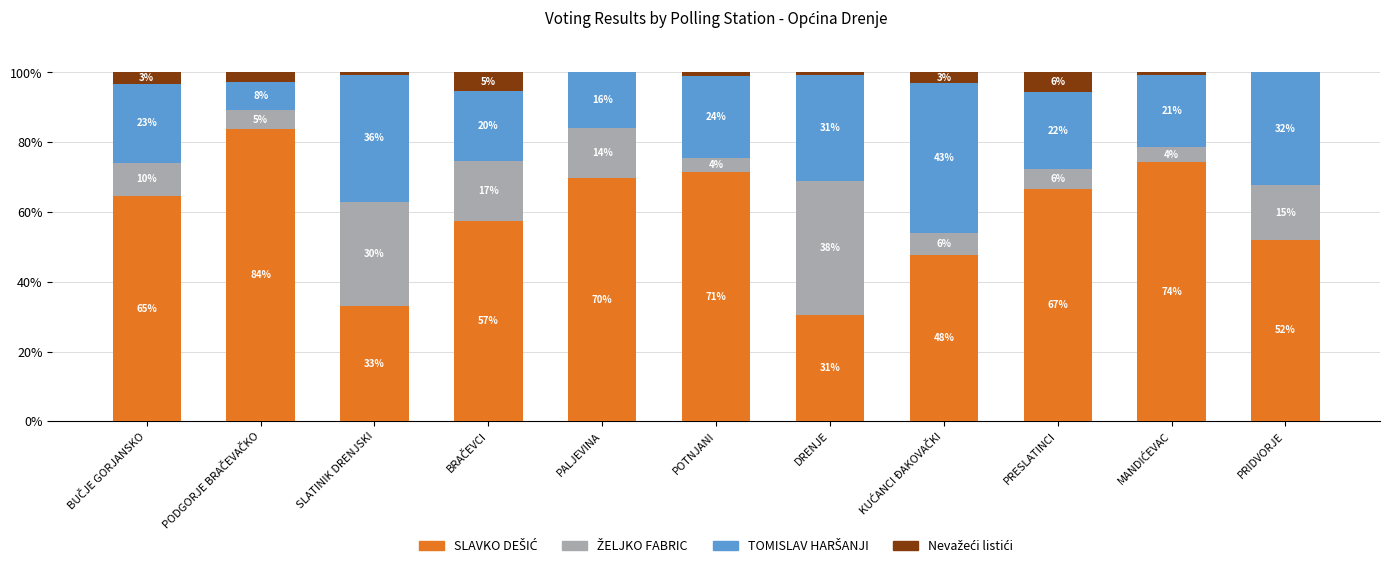

At BUČJE GORJANSKO, list the series in order from largest to smallest.

SLAVKO DEŠIĆ, TOMISLAV HARŠANJI, ŽELJKO FABRIC, Nevažeći listići